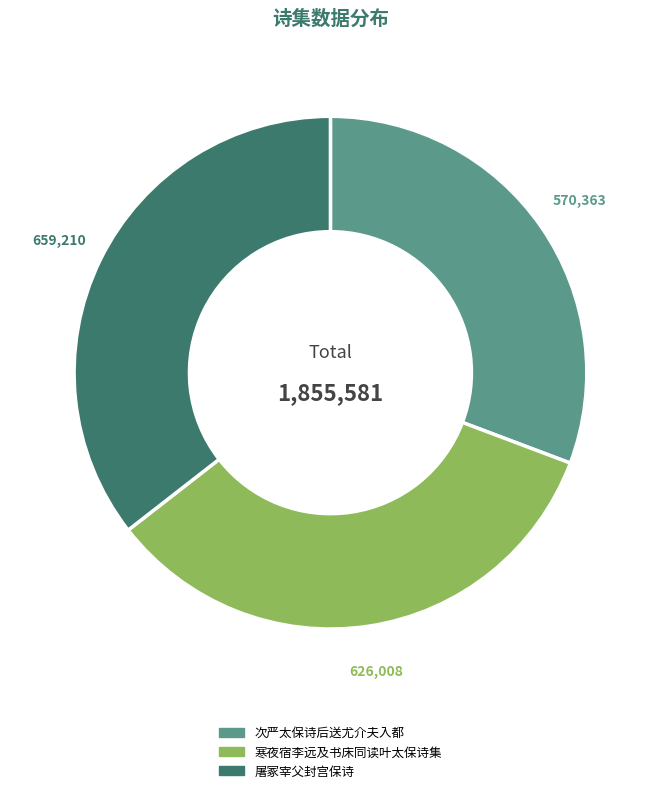

Which category has the smallest portion of the pie?

次严太保诗后送尤介夫入都